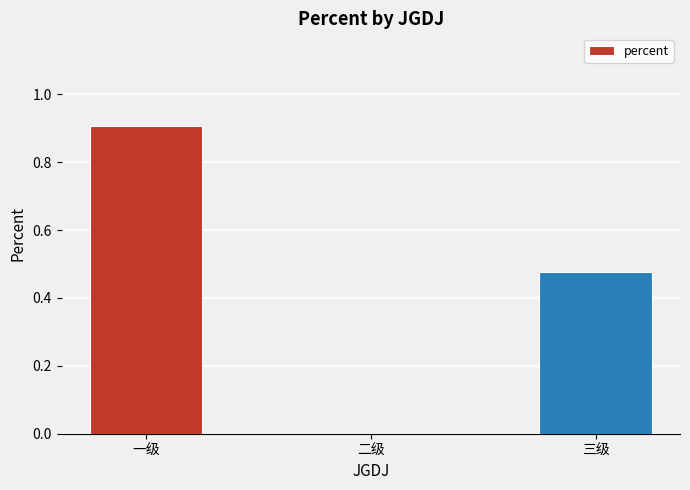

What is the sum of the values at 一级 and 二级?

0.9